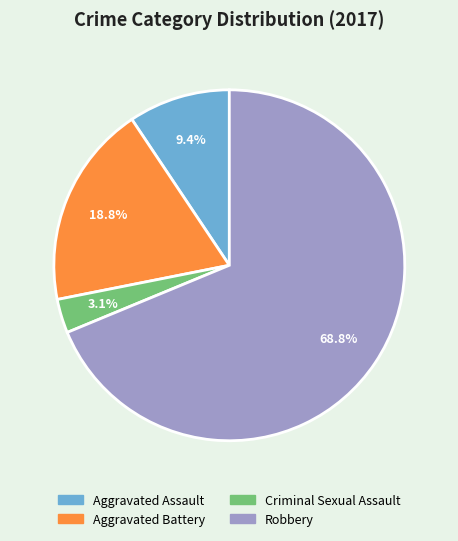

Which has a higher value, Criminal Sexual Assault or Aggravated Battery?

Aggravated Battery